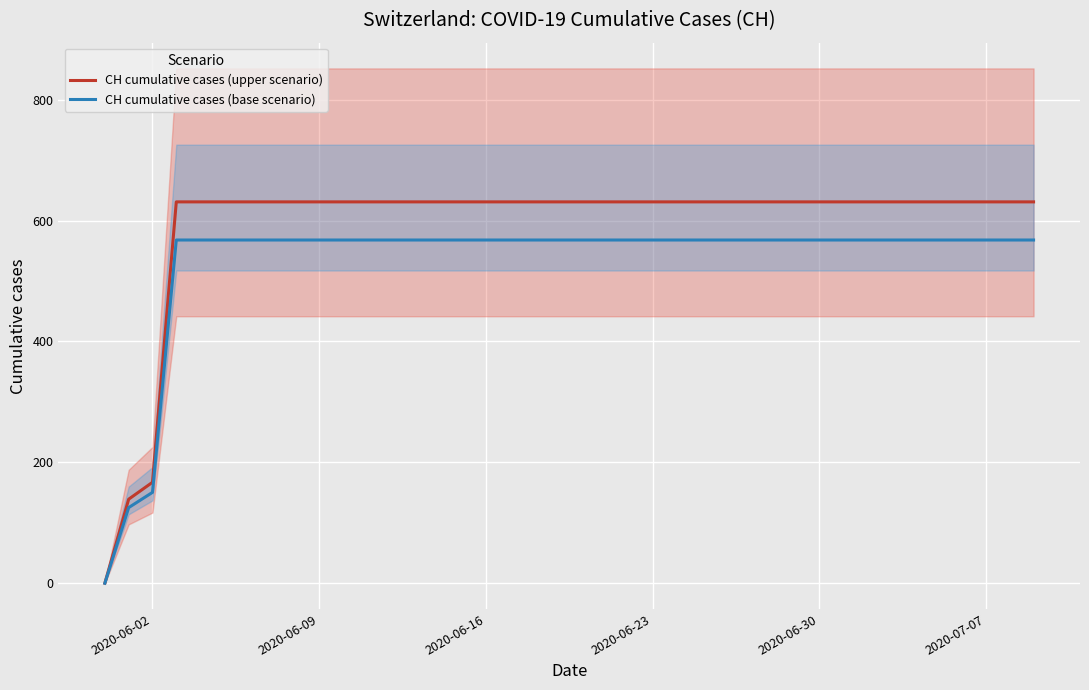

Count the number of data series in this chart.

2